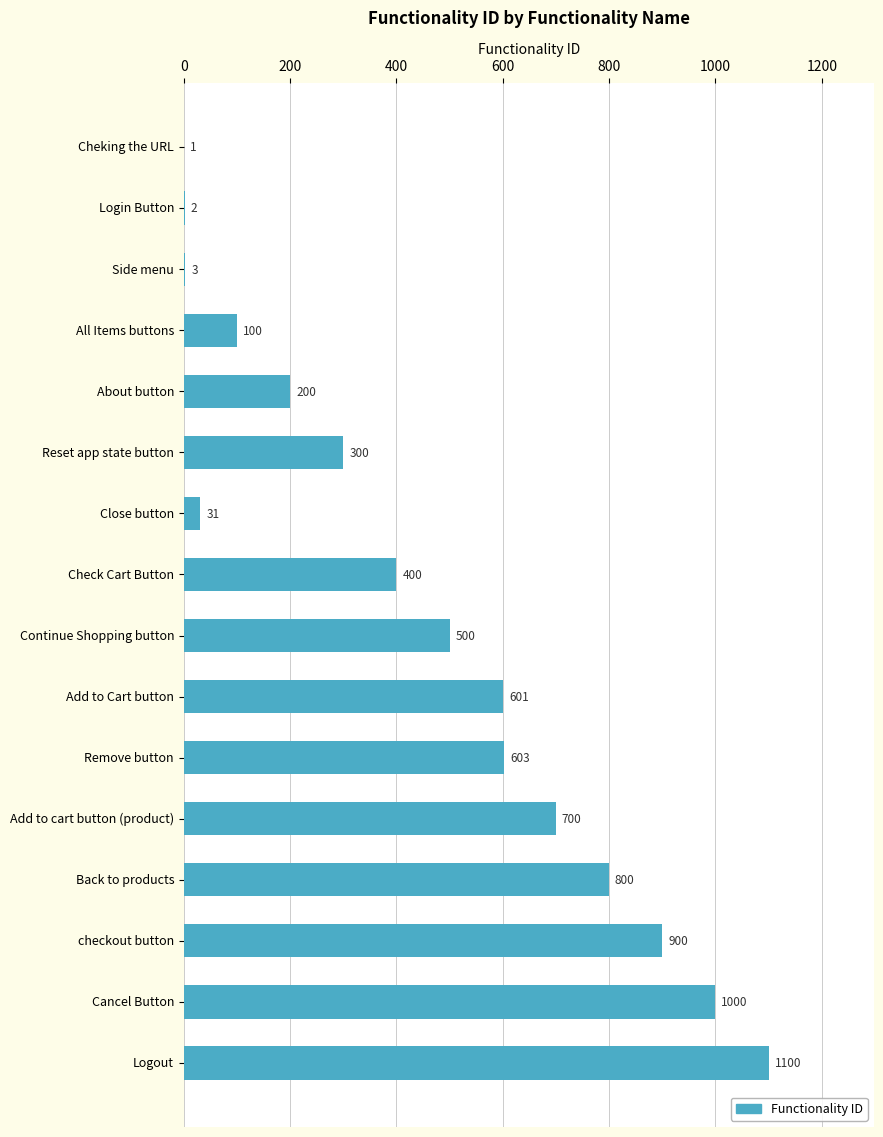

True or false: the data shows 1000 at Cancel Button.

True